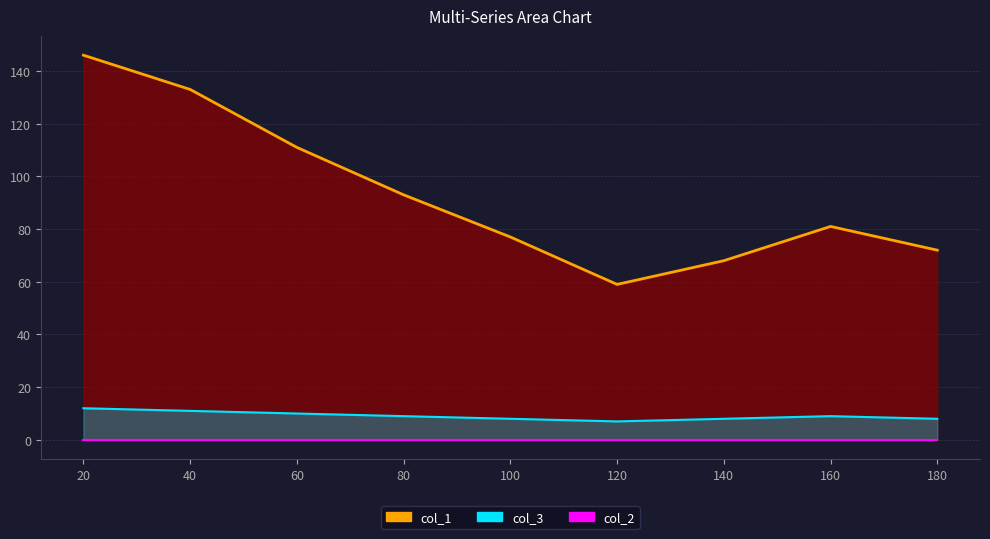

What value does the col_1 series have at 120?

59